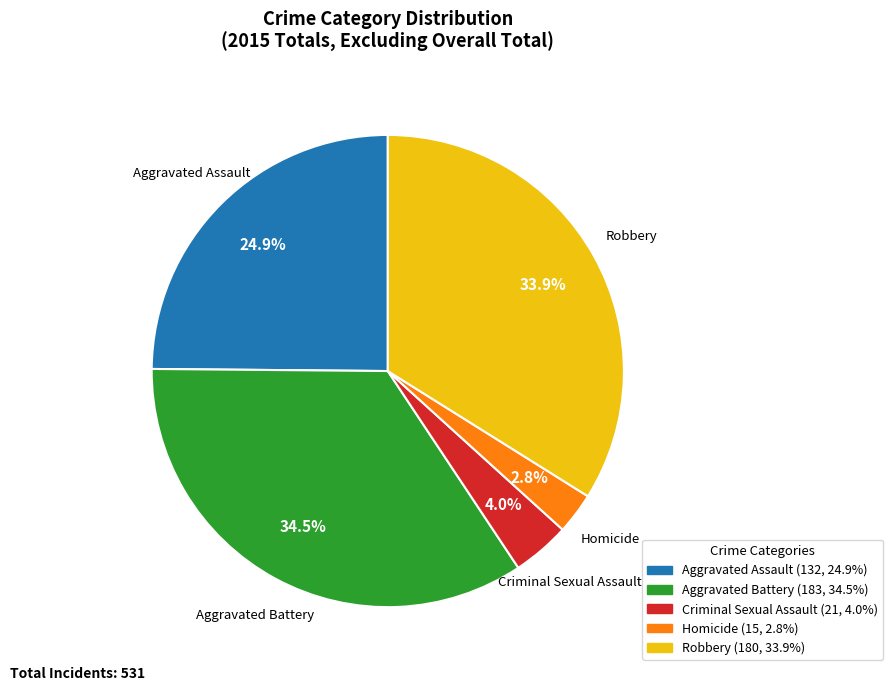

What percentage is NOT represented by Aggravated Battery?

65.5%